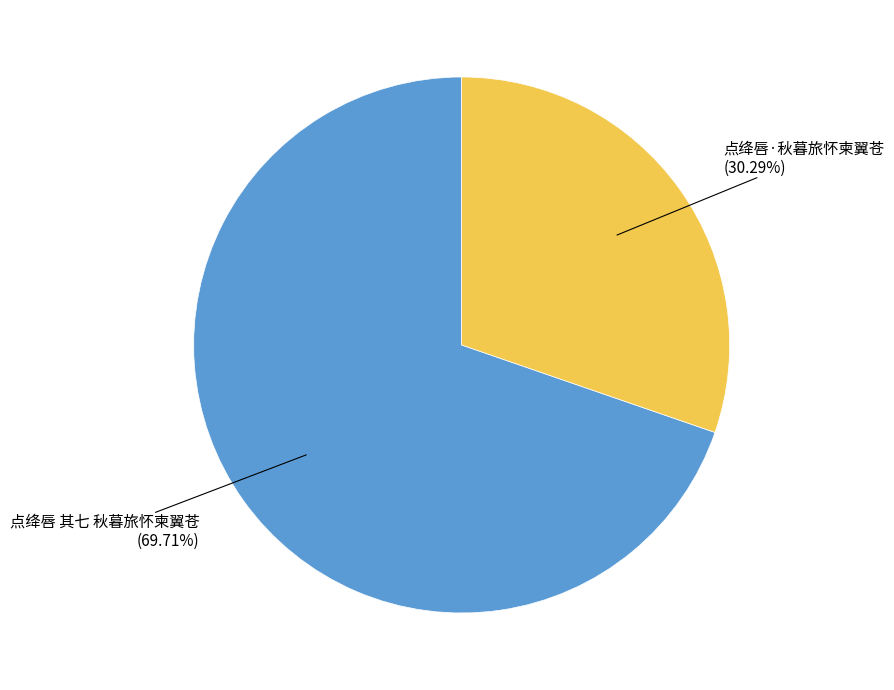

Combined, what portion of the pie is 点绛唇 其七 秋暮旅怀柬翼苍 and 点绛唇·秋暮旅怀柬翼苍?

100.0%